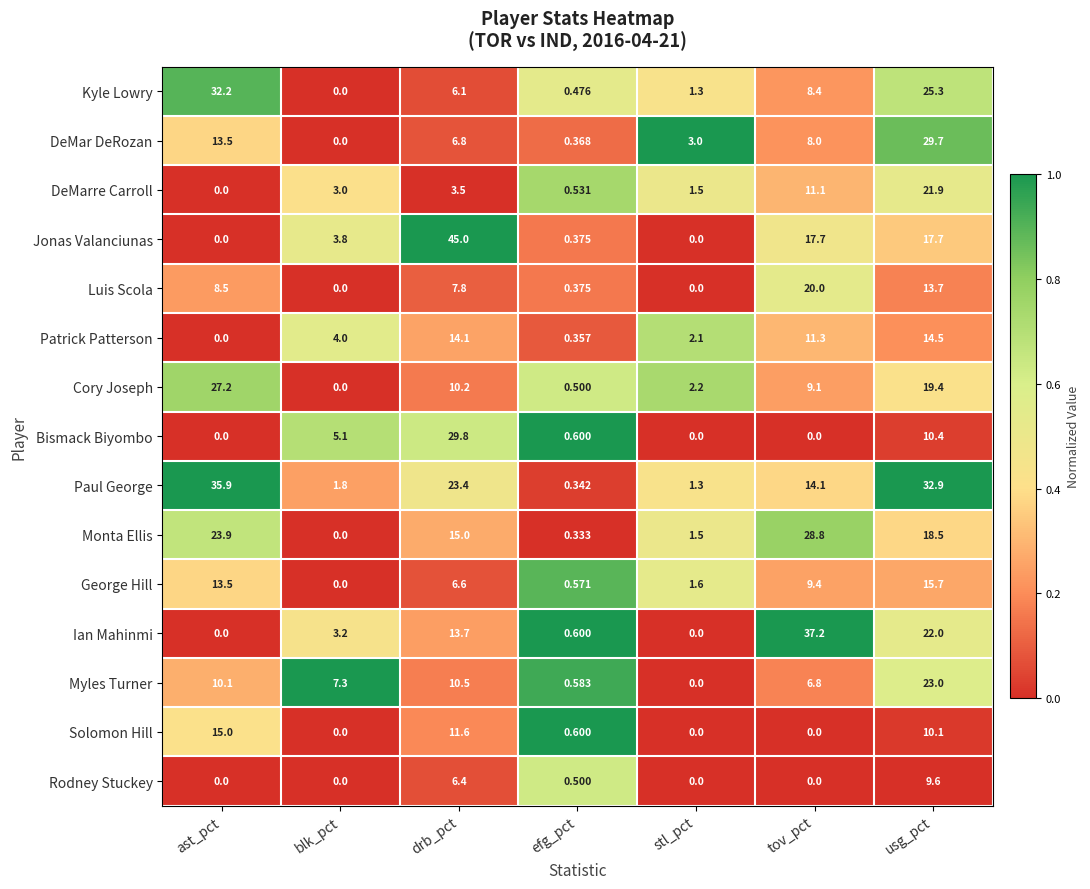

Where does the Luis Scola series first go above 7?

ast_pct